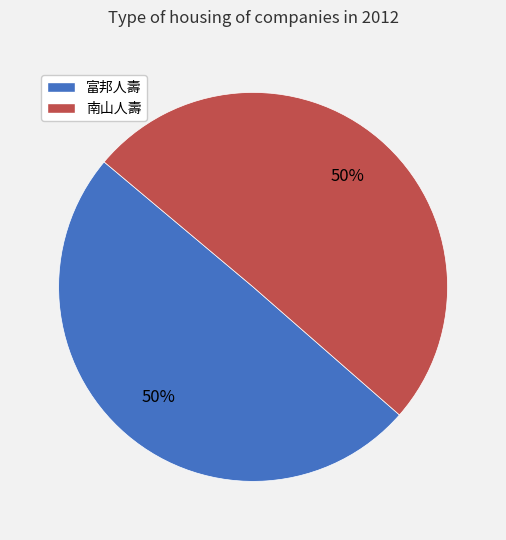

What percentage is the 南山人壽 slice, to the nearest percent?

50%